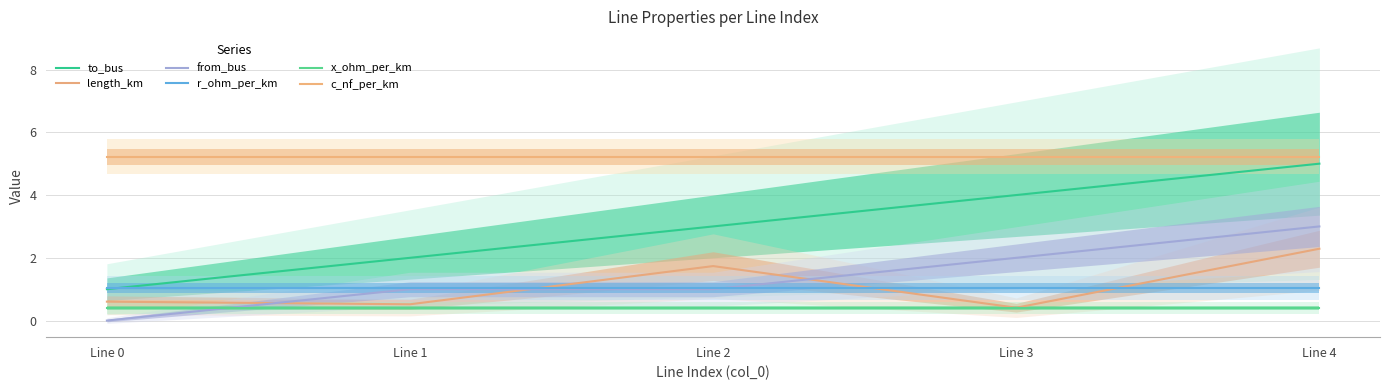

True or false: length_km has more than 0 interior local peaks.

True